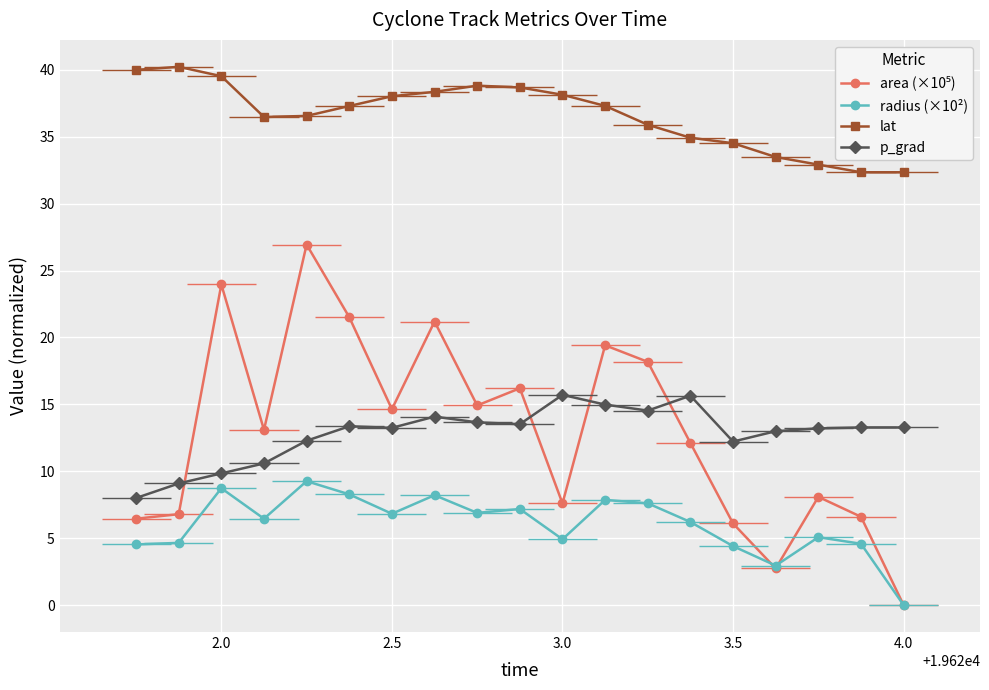

What is the value of the p_grad point at the 8th from the left?

14.1